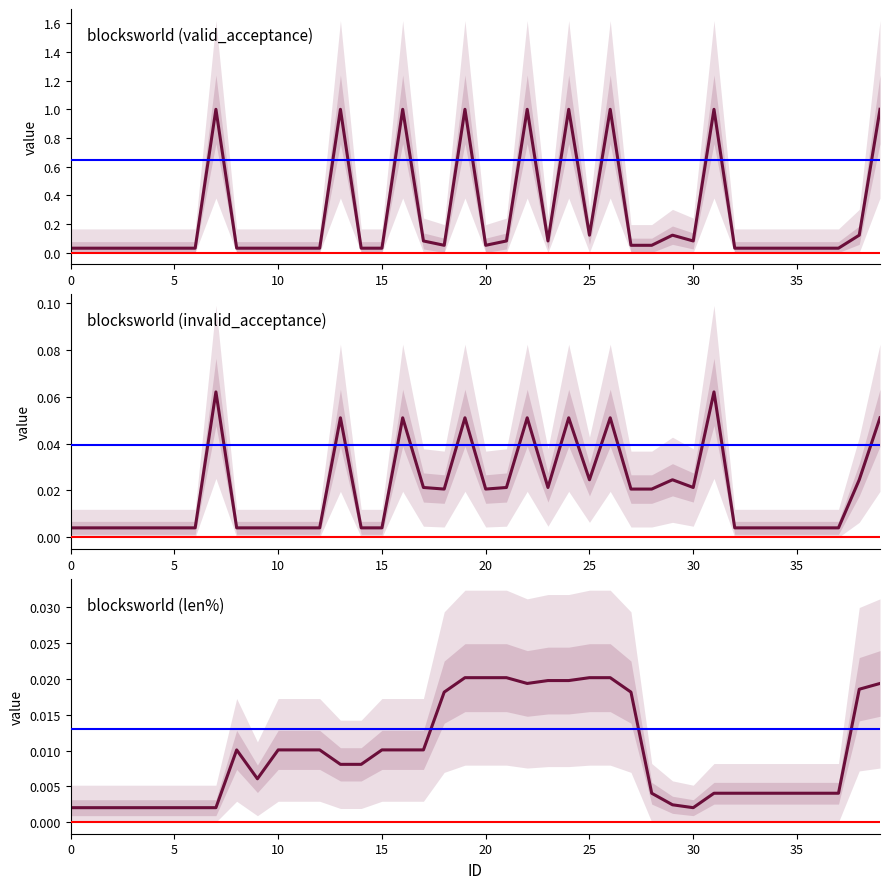

True or false: blocksworld (valid_acceptance) has a value of 0.2 at 25.

False